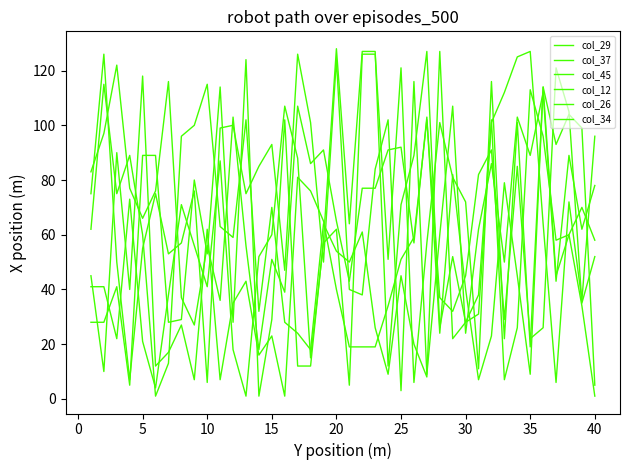

What is the difference between the maximum and minimum values in the col_26 series?

127